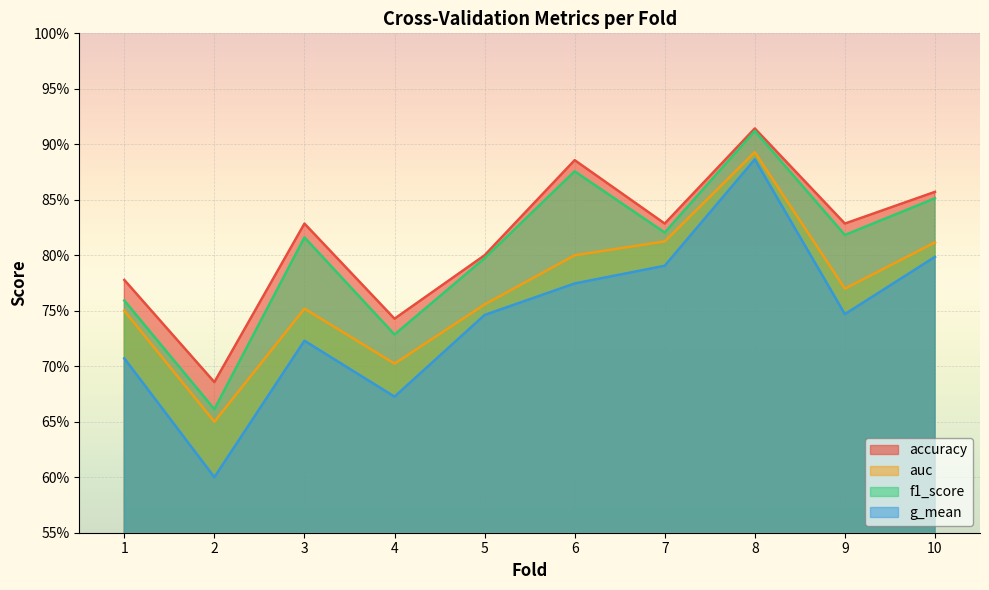

Which series has the largest range (max minus min)?

g_mean